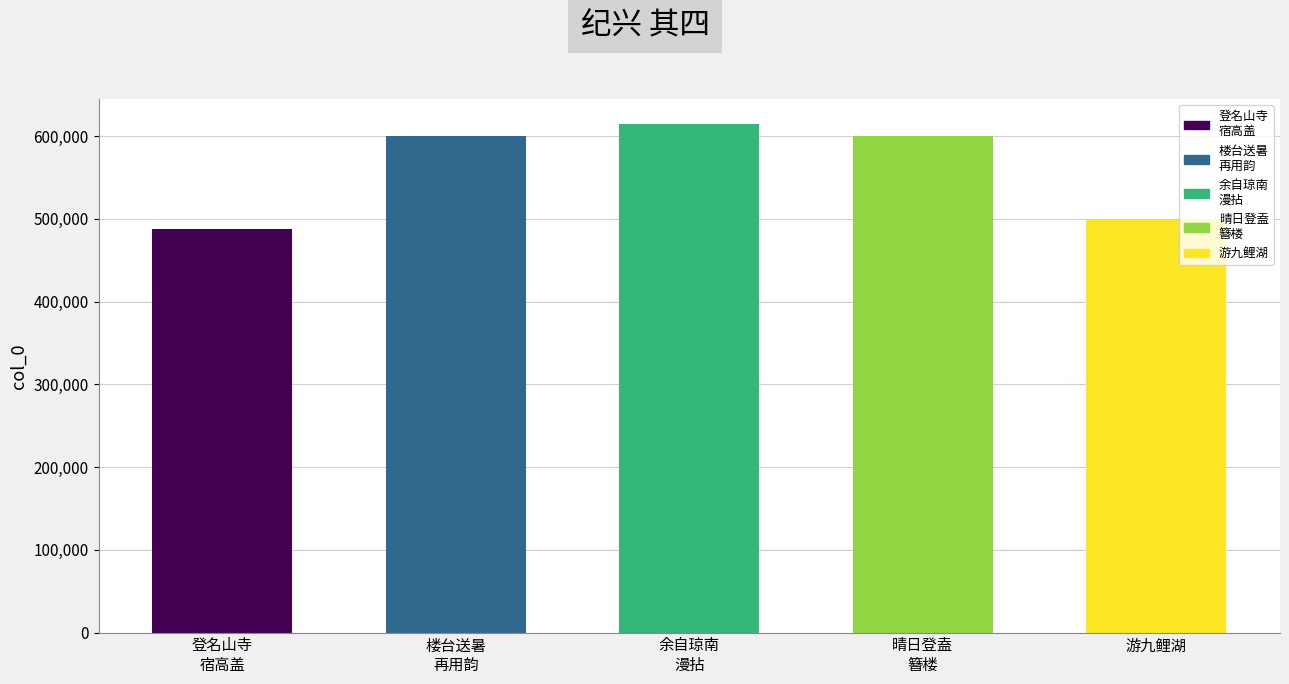

What is the greatest value displayed?

614085